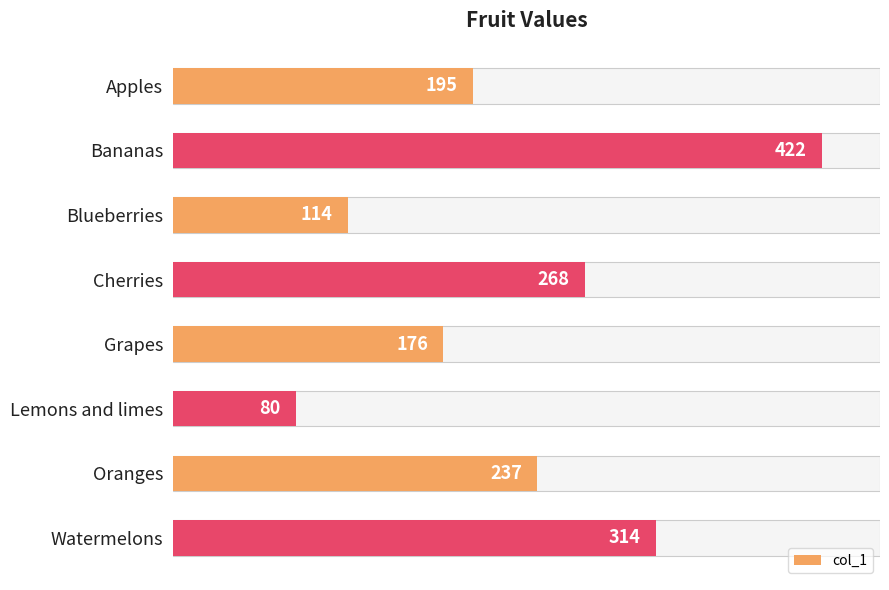

What is the minimum value shown in the chart?

80